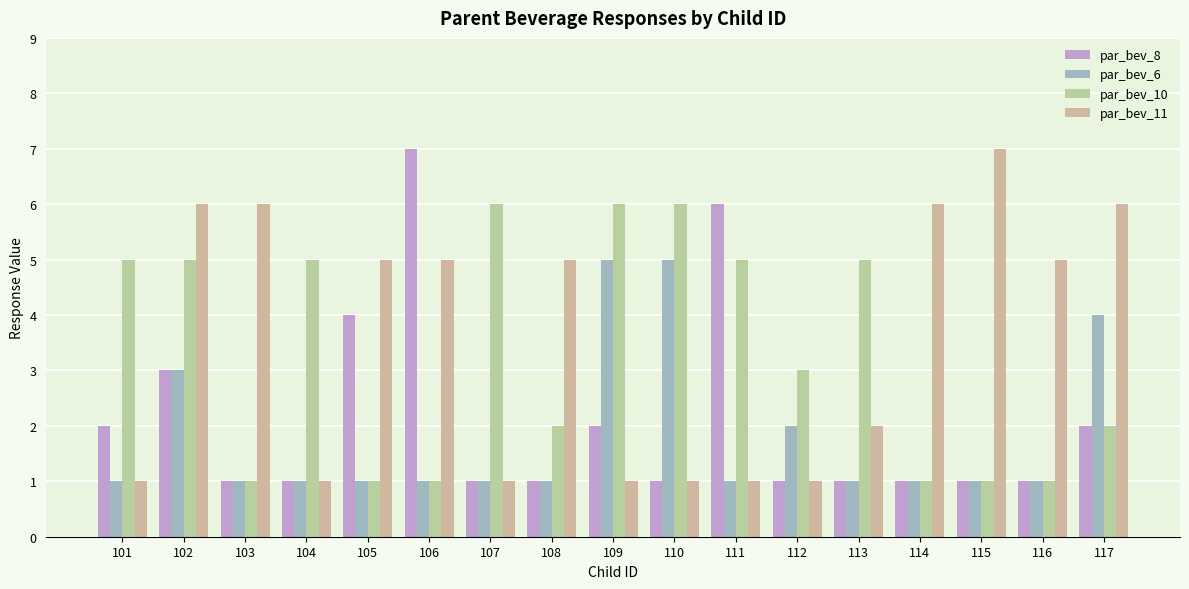

Rank the categories by par_bev_10 value from lowest to highest.

103, 105, 106, 114, 115, 116, 108, 117, 112, 101, 102, 104, 111, 113, 107, 109, 110